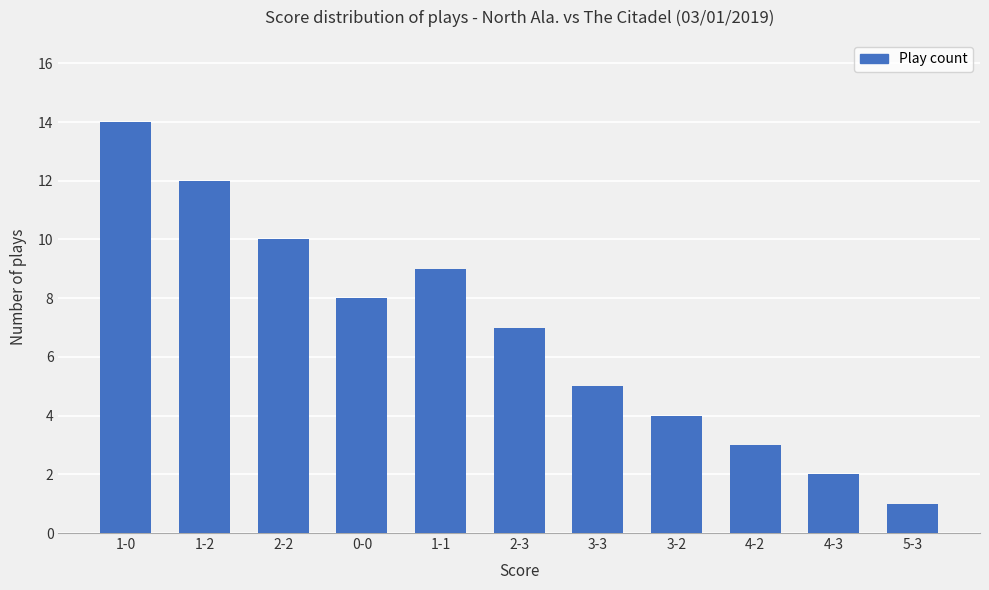

What position from the left is 0-0?

4